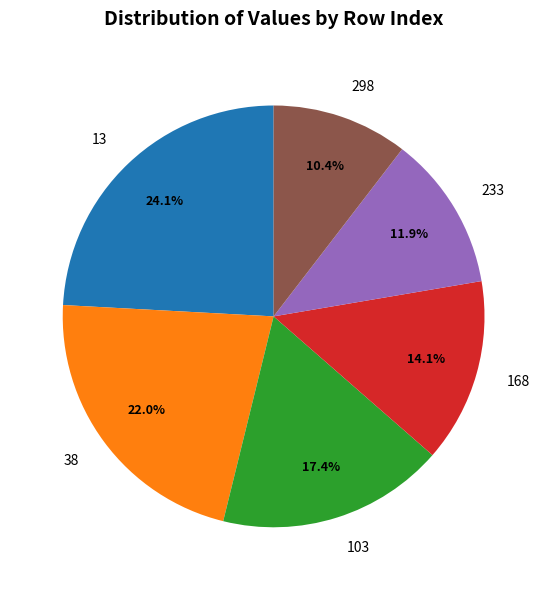

To the nearest percent, what is the average slice percentage?

17%